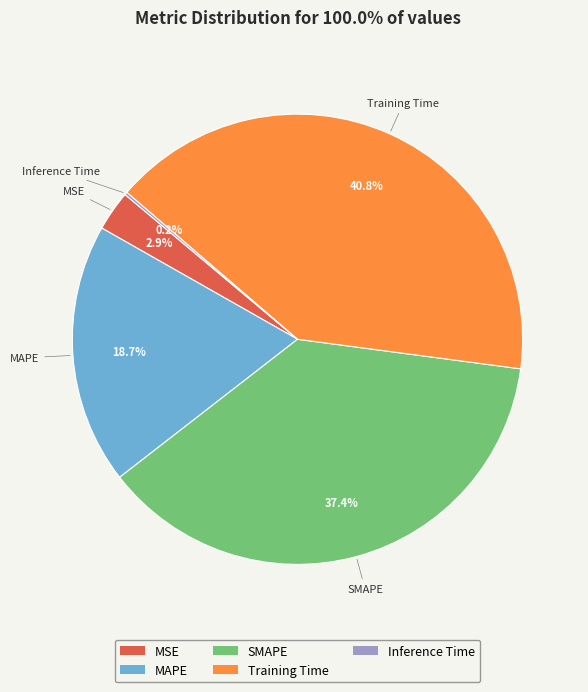

The SMAPE slice represents 31% of the pie. True or false?

False